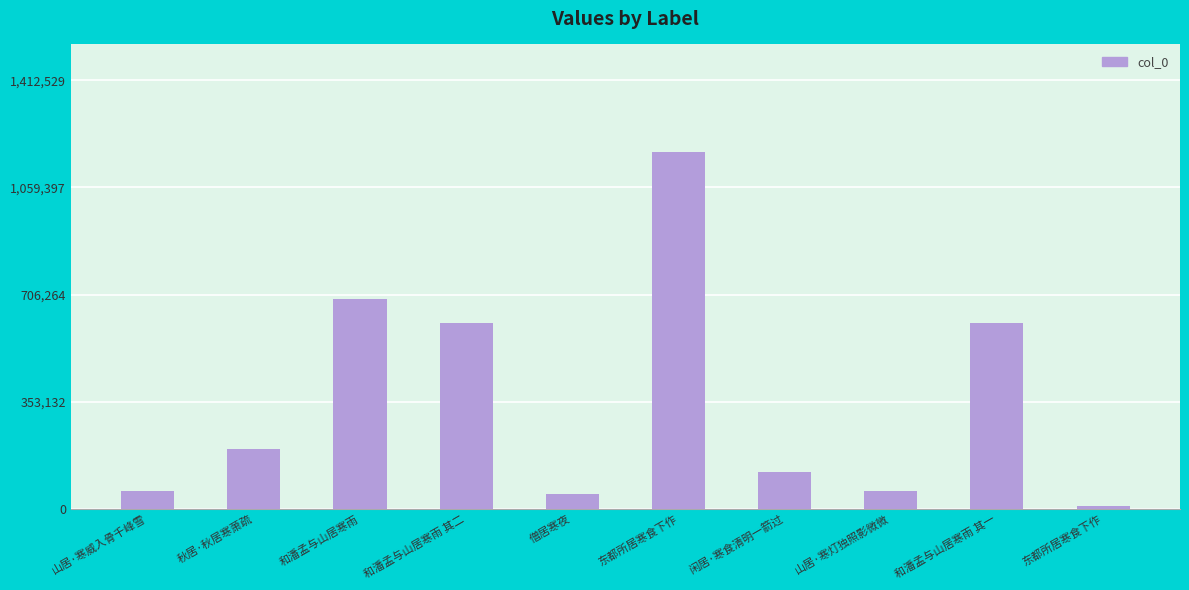

Is it true that the value at 僧居寒夜 is 49428?

True